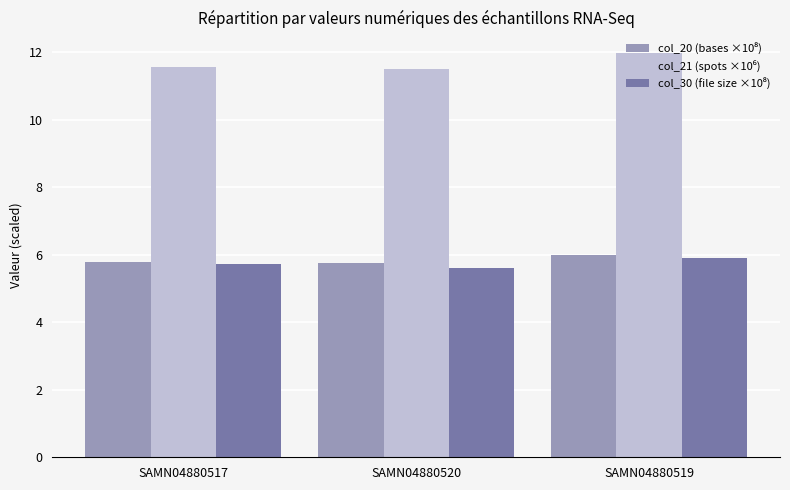

How many groups of bars are there?

3